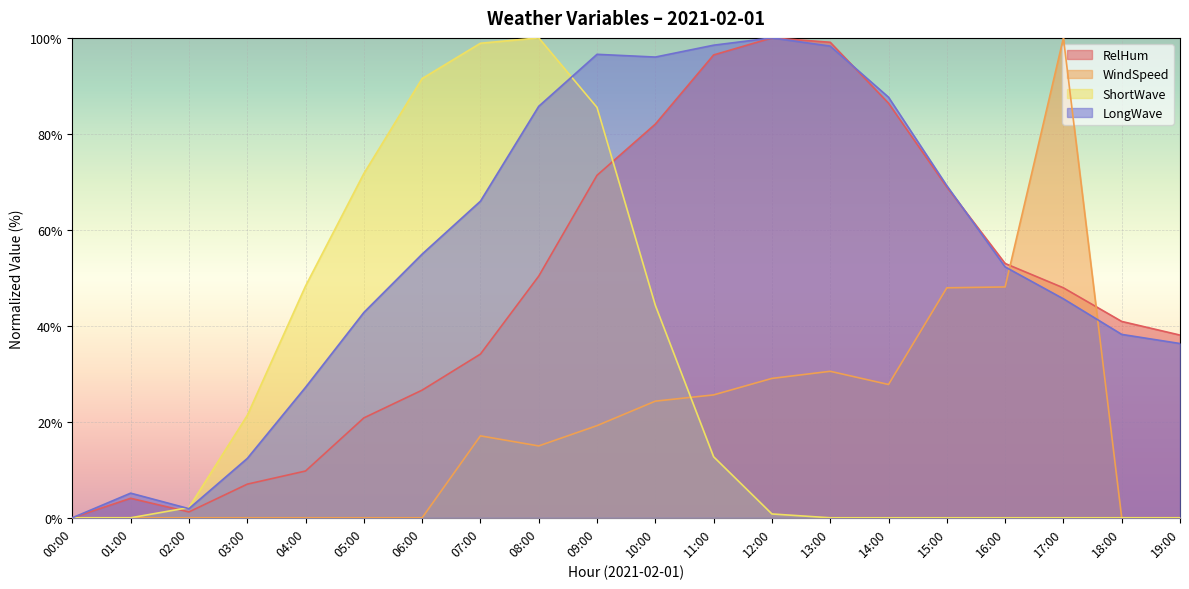

How many data points does each series have?

20